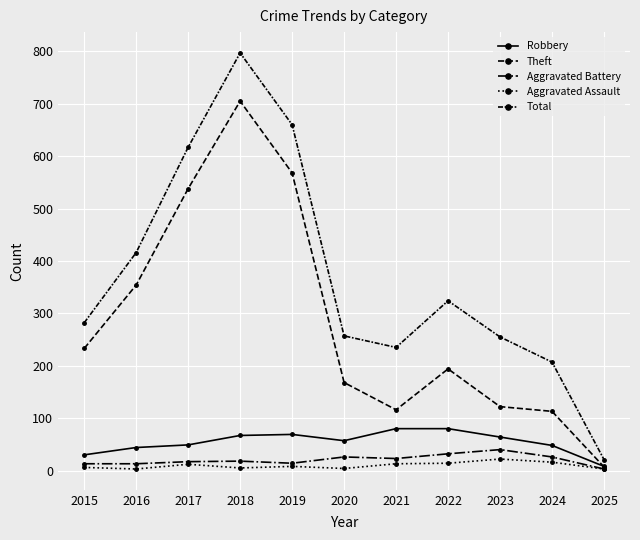

At how many categories does at least one series exceed 765?

1